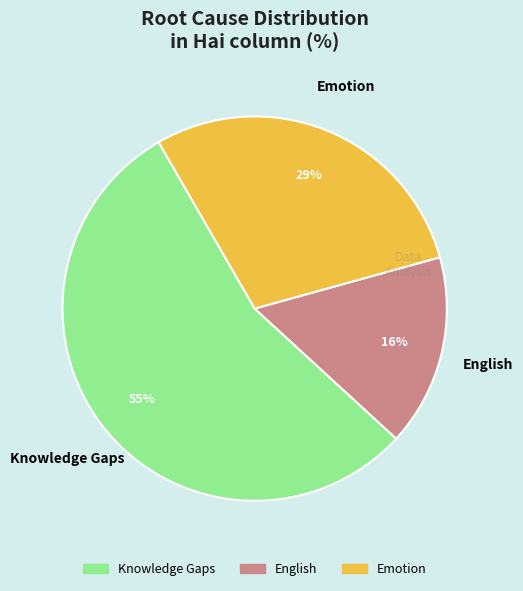

Do English and Knowledge Gaps together represent more than half of the pie?

Yes